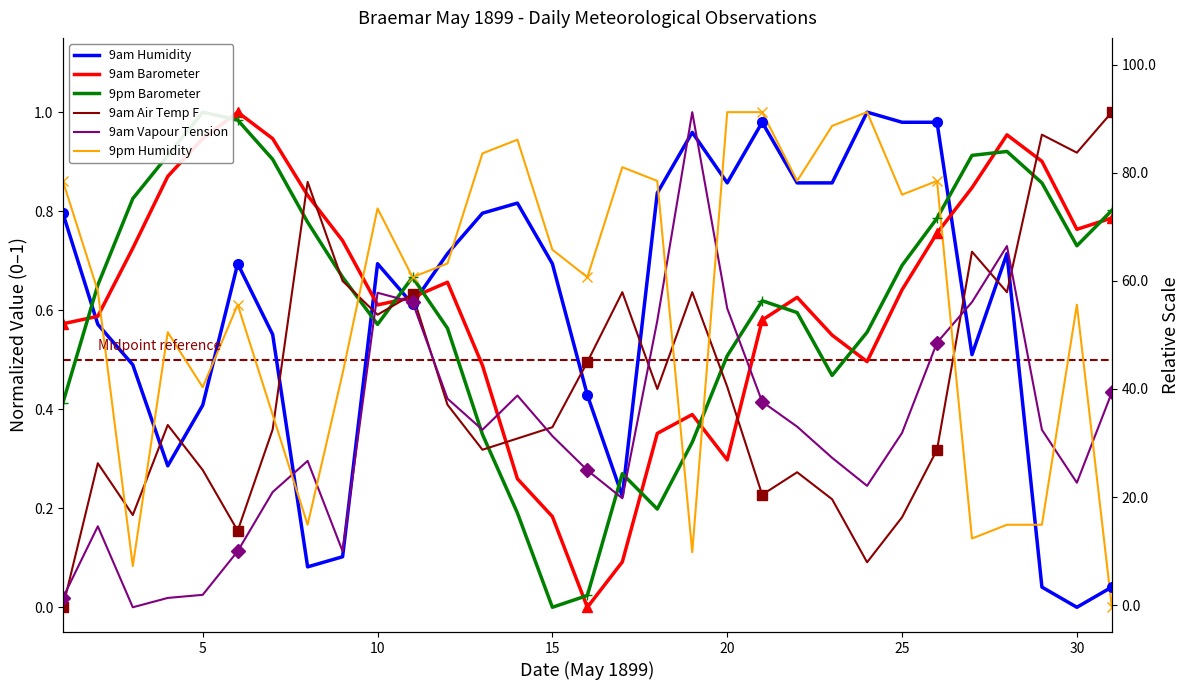

What are all the series names shown in the legend?

9am Humidity, 9am Barometer, 9pm Barometer, 9am Air Temp F, 9am Vapour Tension, 9pm Humidity